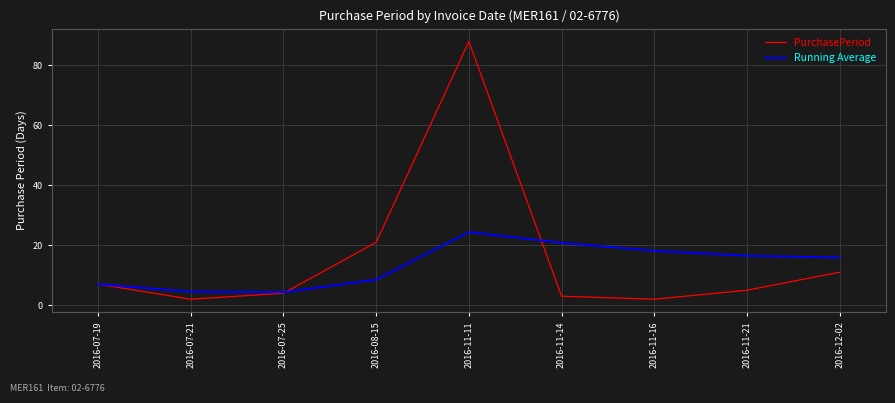

Is the value of Running Average at 2016-08-15 greater than the value of PurchasePeriod at 2016-07-21?

Yes